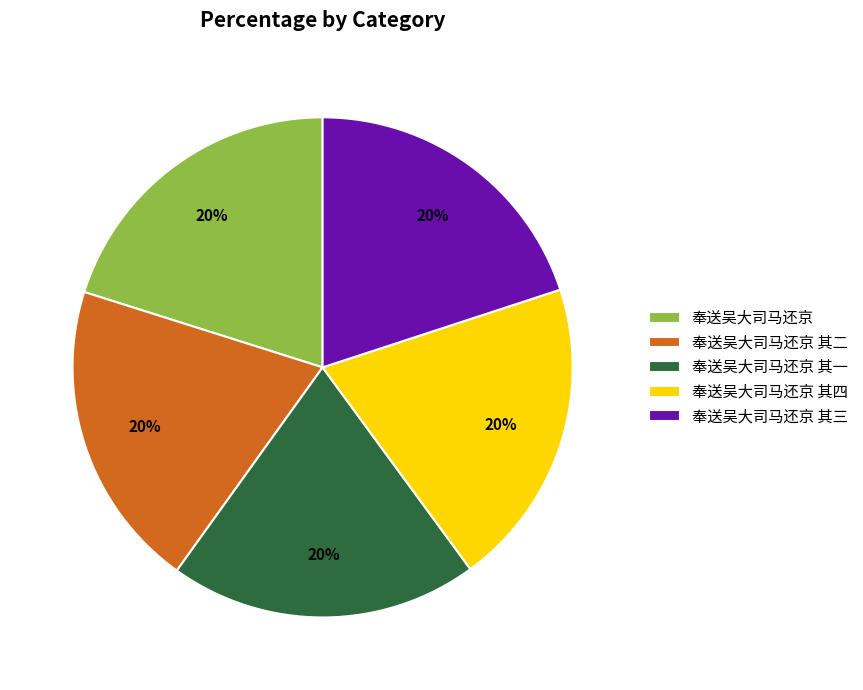

Combined, do 奉送吴大司马还京 其三 and 奉送吴大司马还京 account for over 50%?

No